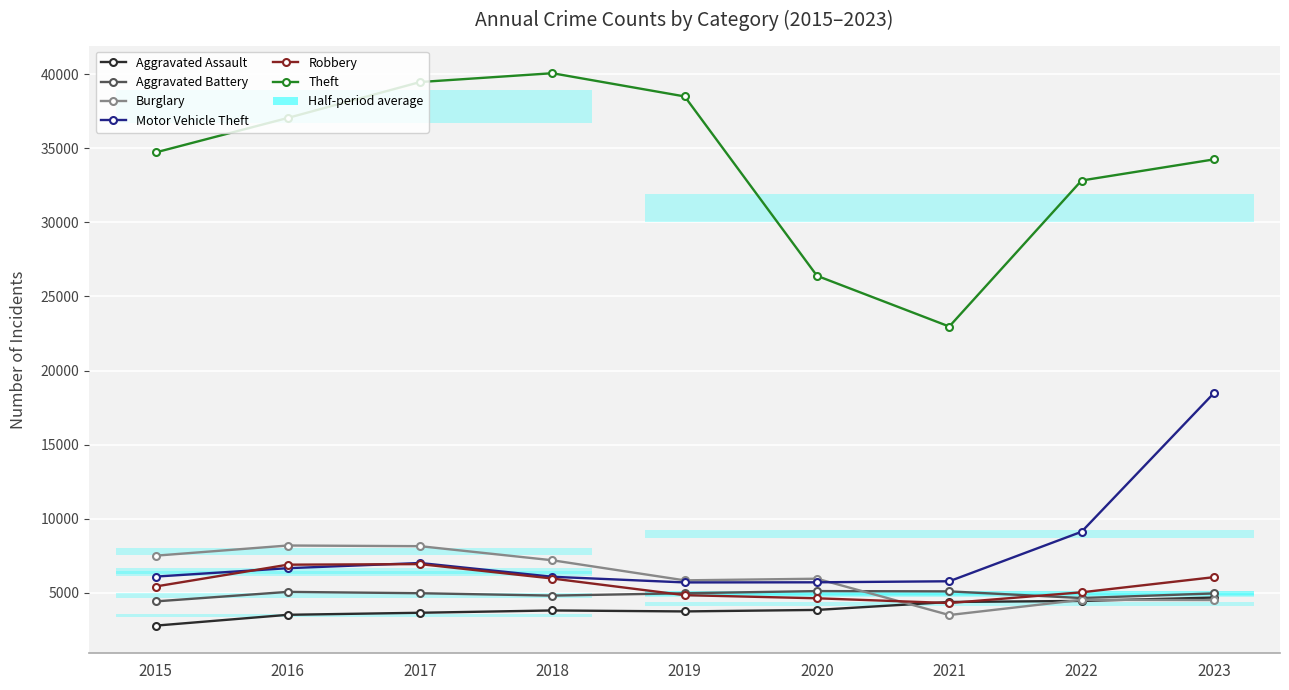

Is it true that Aggravated Assault equals 5871 at 2017?

False